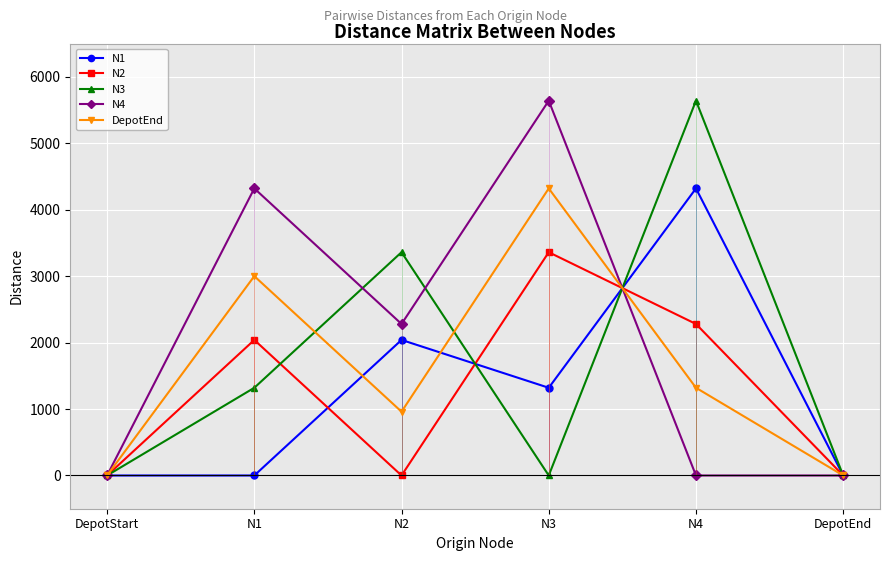

Where does the N2 series first go above 2040?

N3